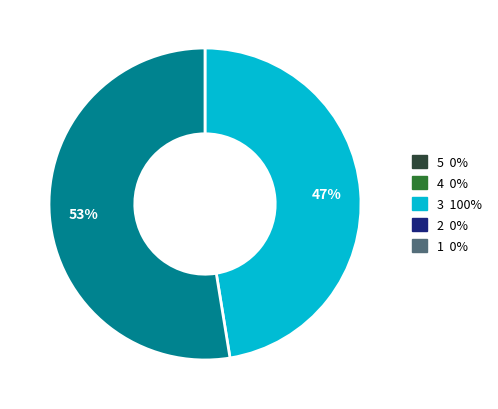

To the nearest percent, what is the average slice percentage?

50%